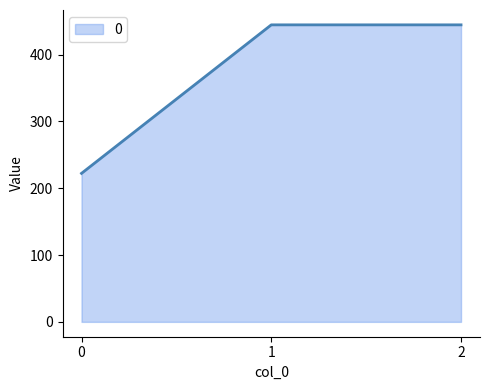

Reading right to left, list all the values displayed in this chart.

2=444.4	1=444.4	0=222.2